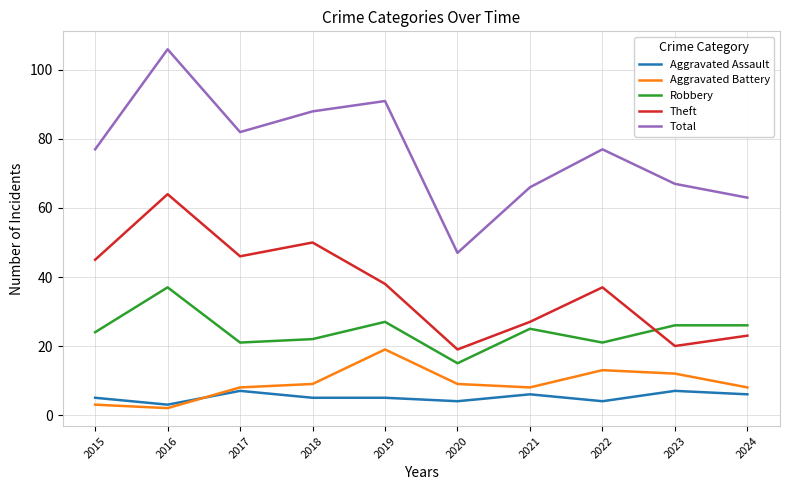

Which category has the lowest value across all series?

2016